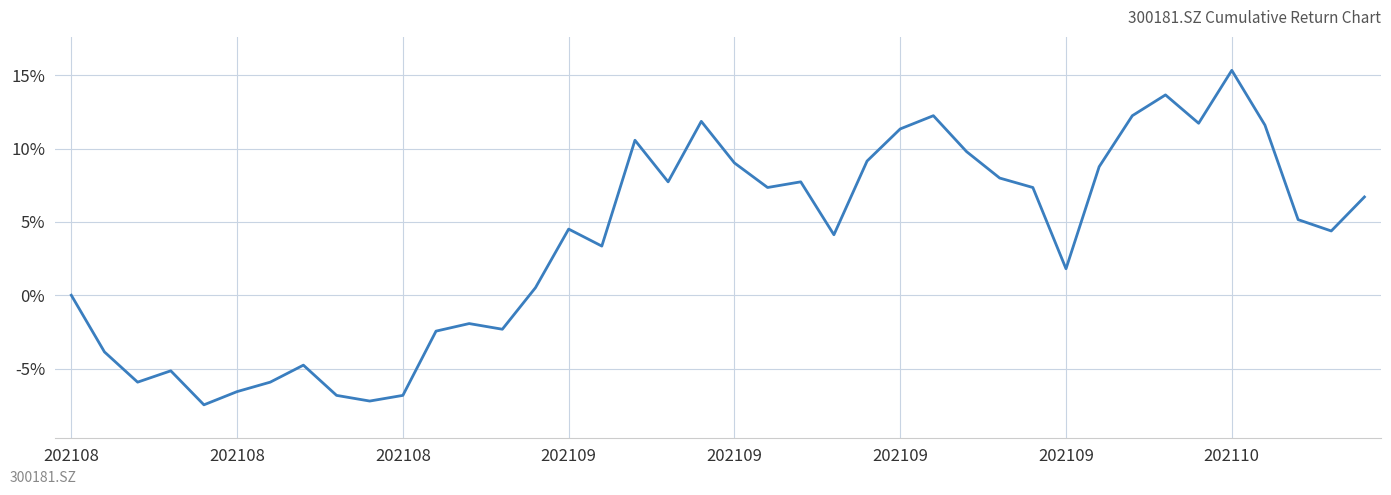

How many interior local valleys (lower than both neighbors) does the data have?

11